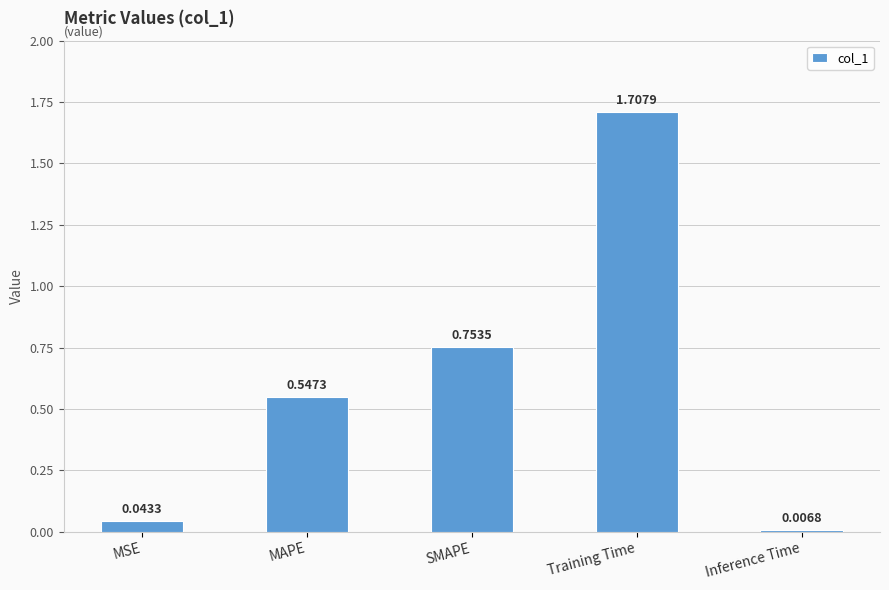

The value at Training Time is 1.7. True or false?

True